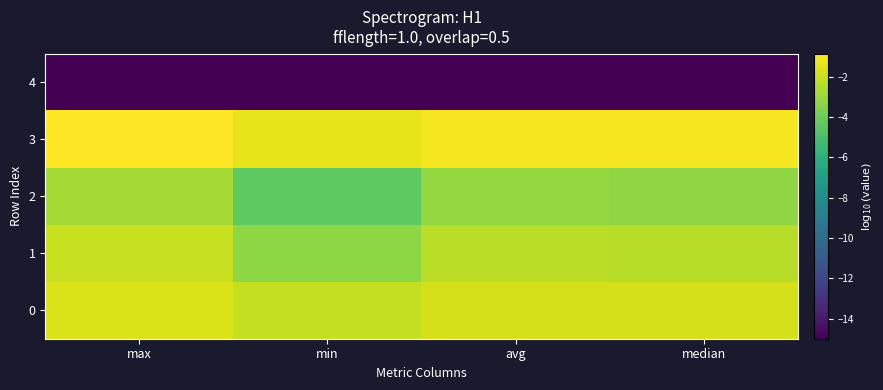

Which series has the largest range (max minus min)?

2